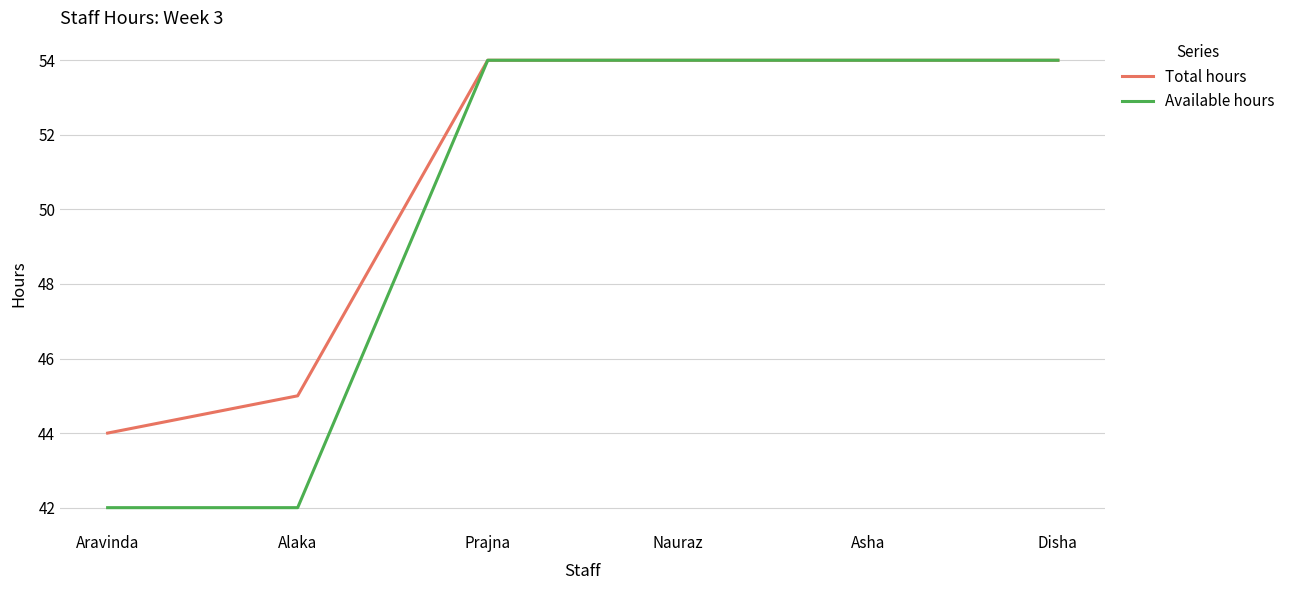

What is the highest value of the Available hours series?

54